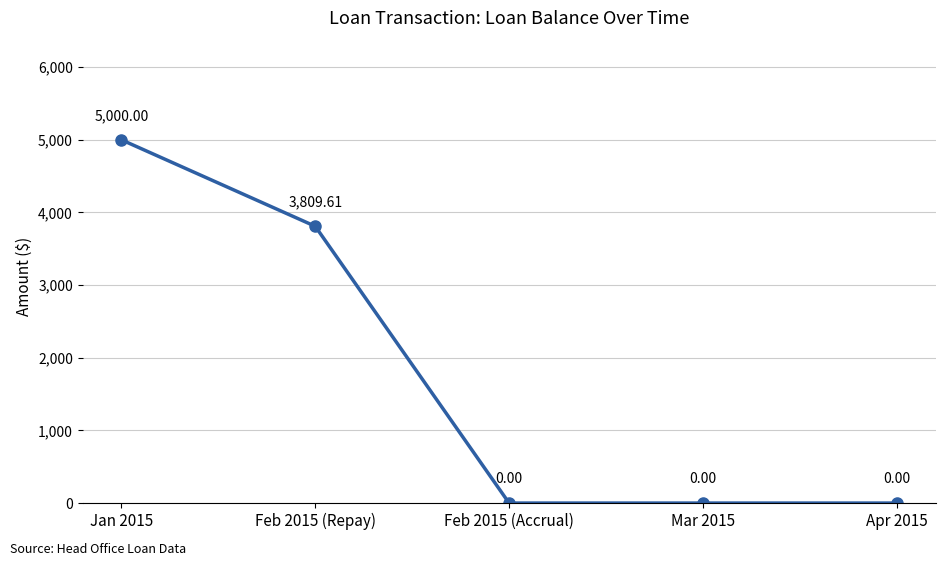

What is the label of the 1st point from the right?

Apr 2015